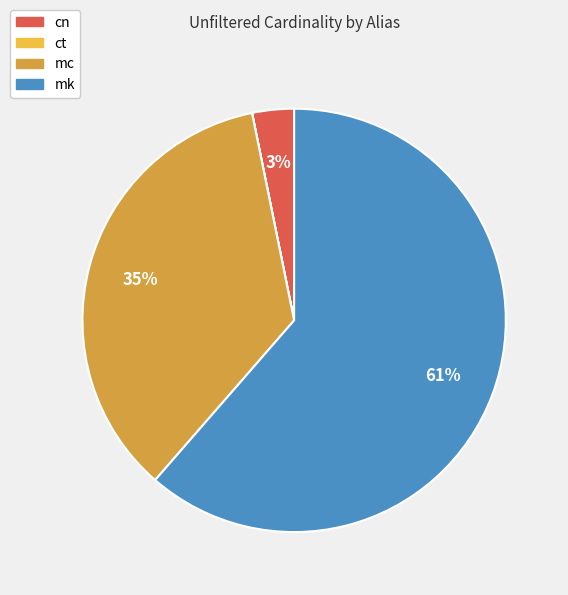

To the nearest percent, what is the average slice percentage?

25%